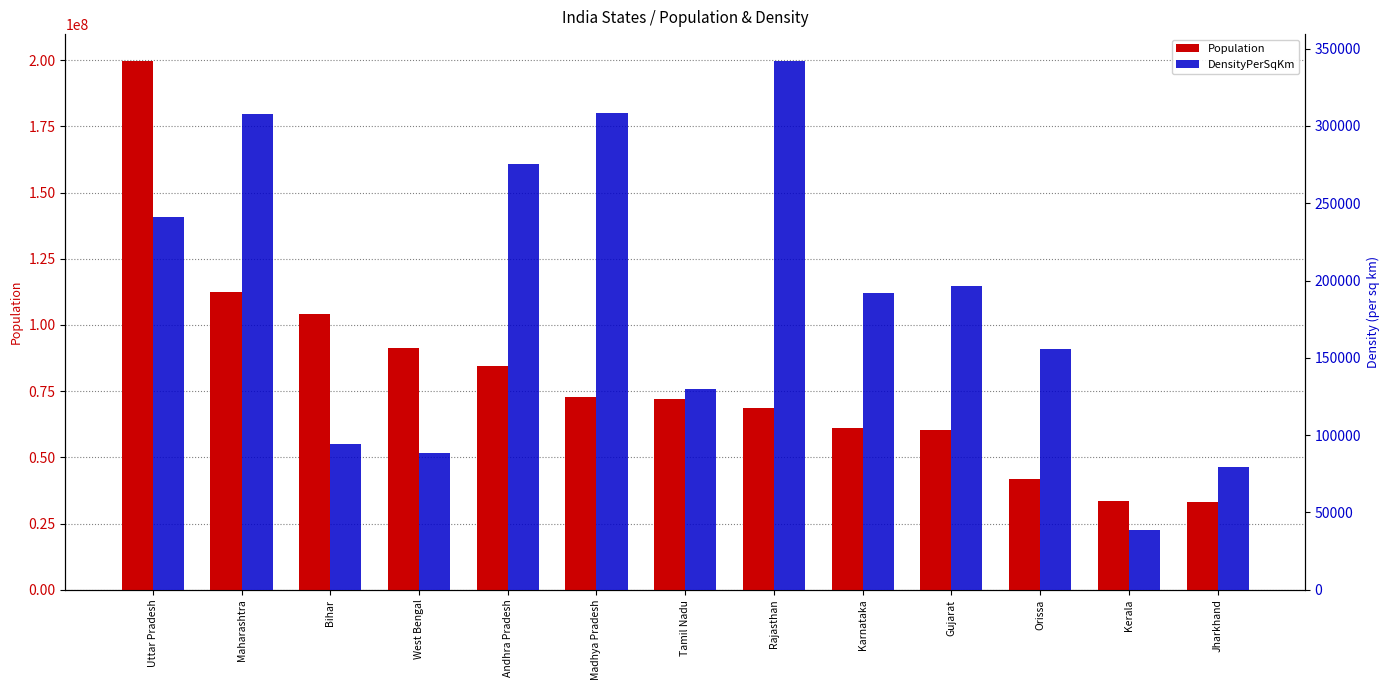

What is the spread (max minus min) of values at Bihar?

104005289